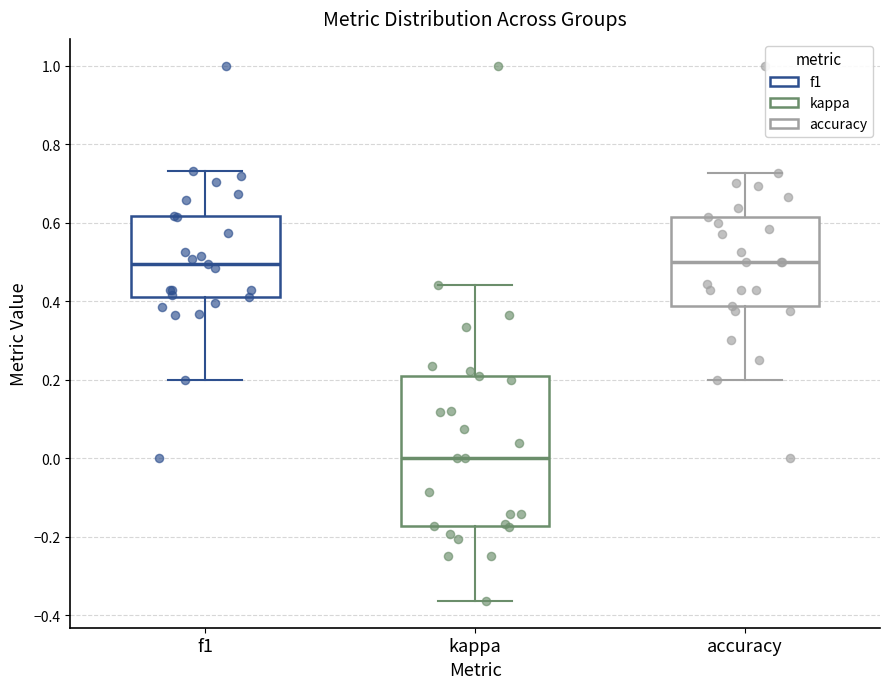

Which box is the tallest, from its lower edge to its upper edge?

kappa